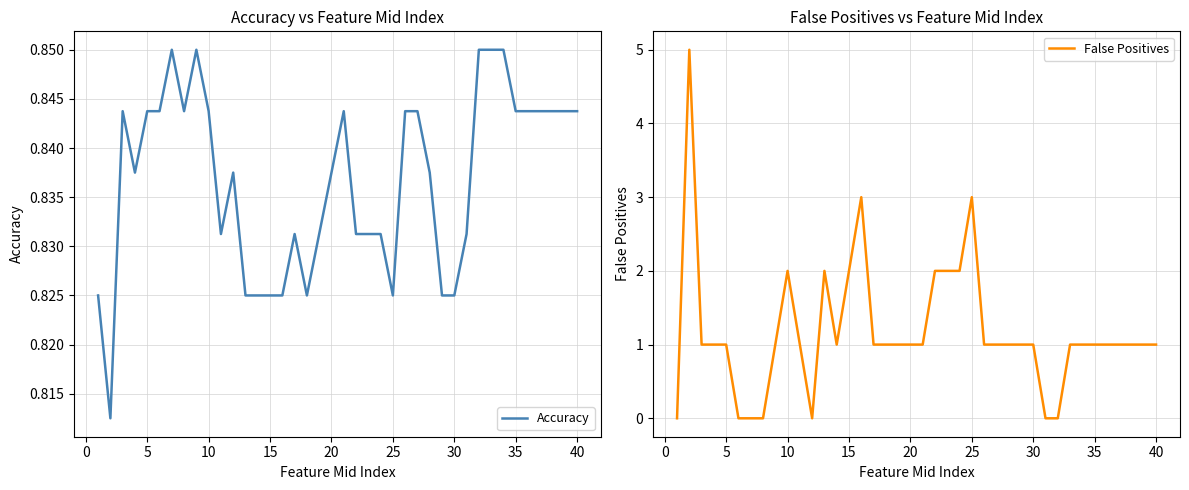

Does the chart display data point markers on the line(s)?

No